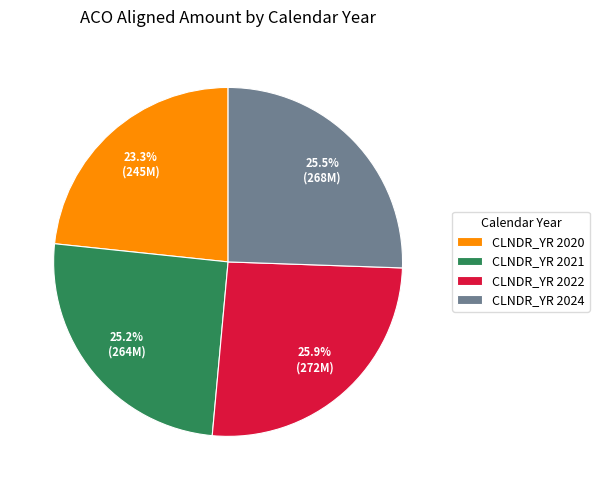

Is CLNDR_YR 2022 the majority of the pie?

No